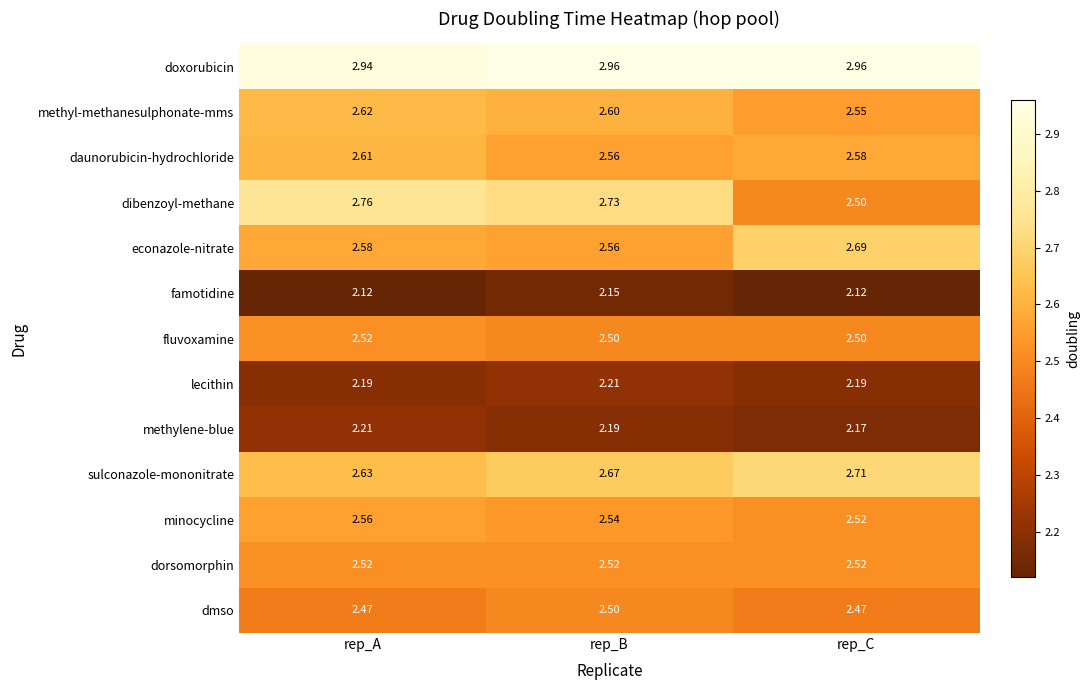

What is the difference between the highest and lowest values at rep_C?

0.8